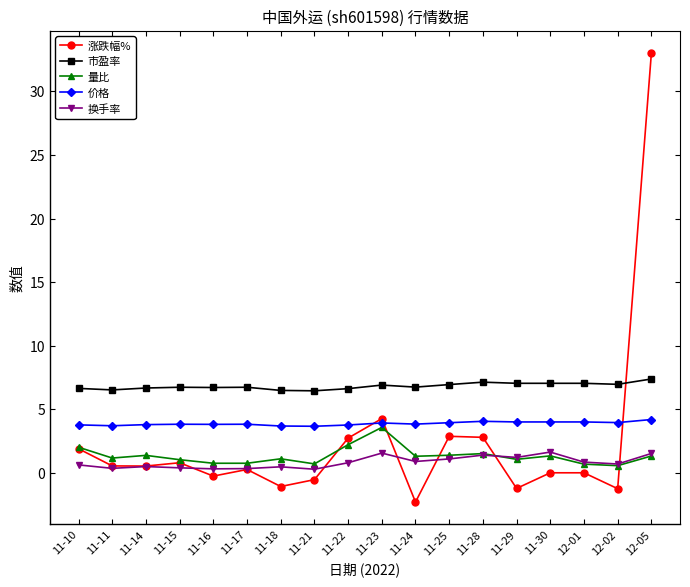

What is the label of the 16th point from the left?

12-01